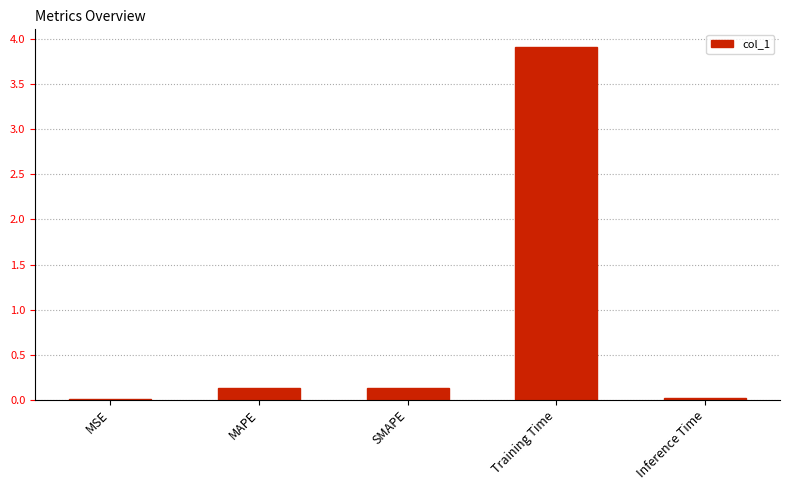

What is the greatest value displayed?

3.9